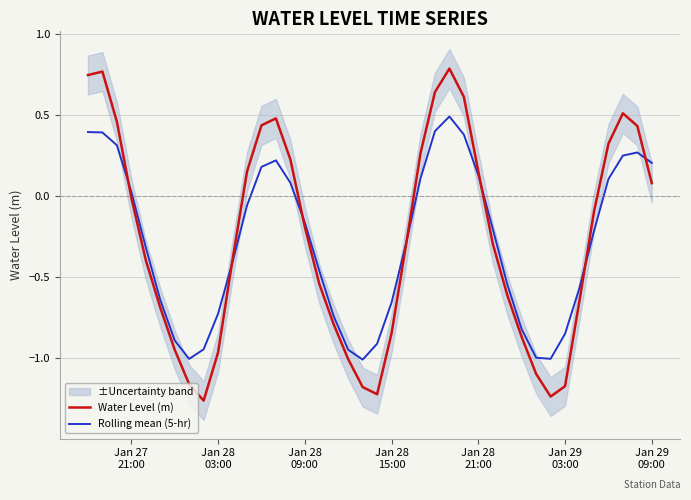

How many values in the Rolling mean (5-hr) series are below 0?

24